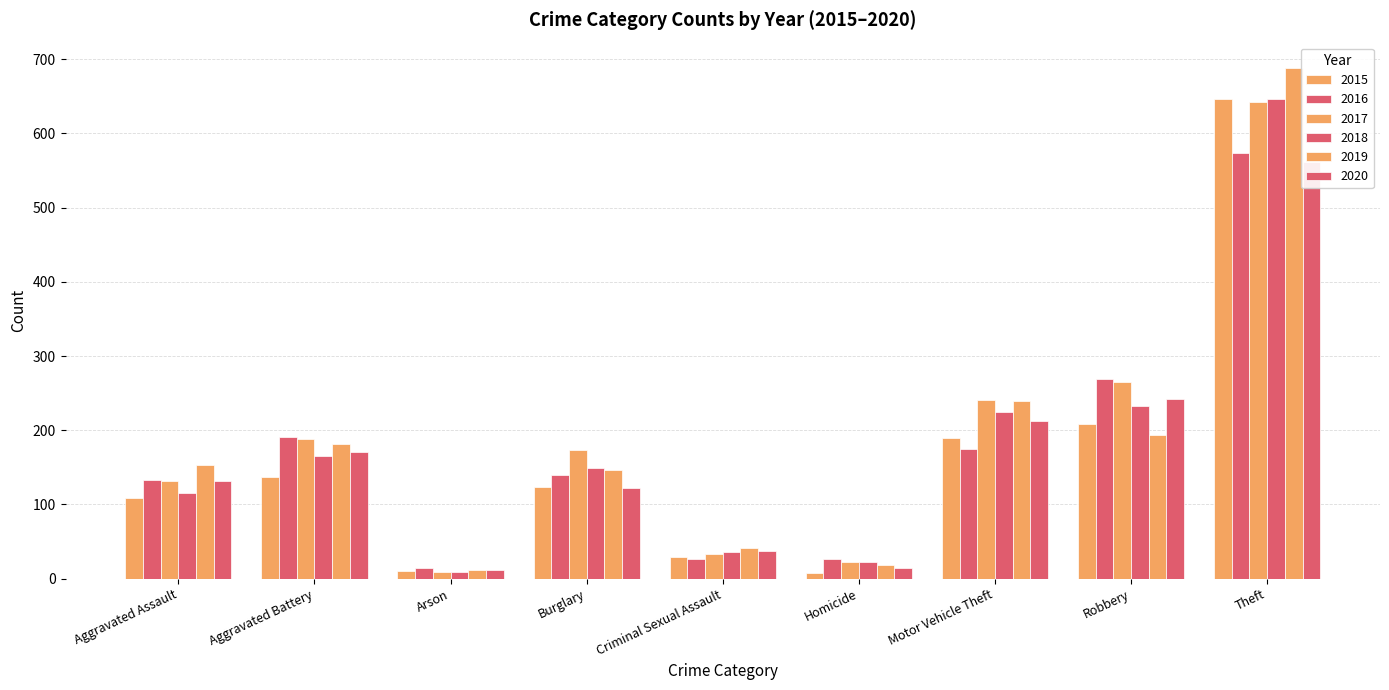

What is the difference between the maximum and second lowest values in the 2017 series?

620